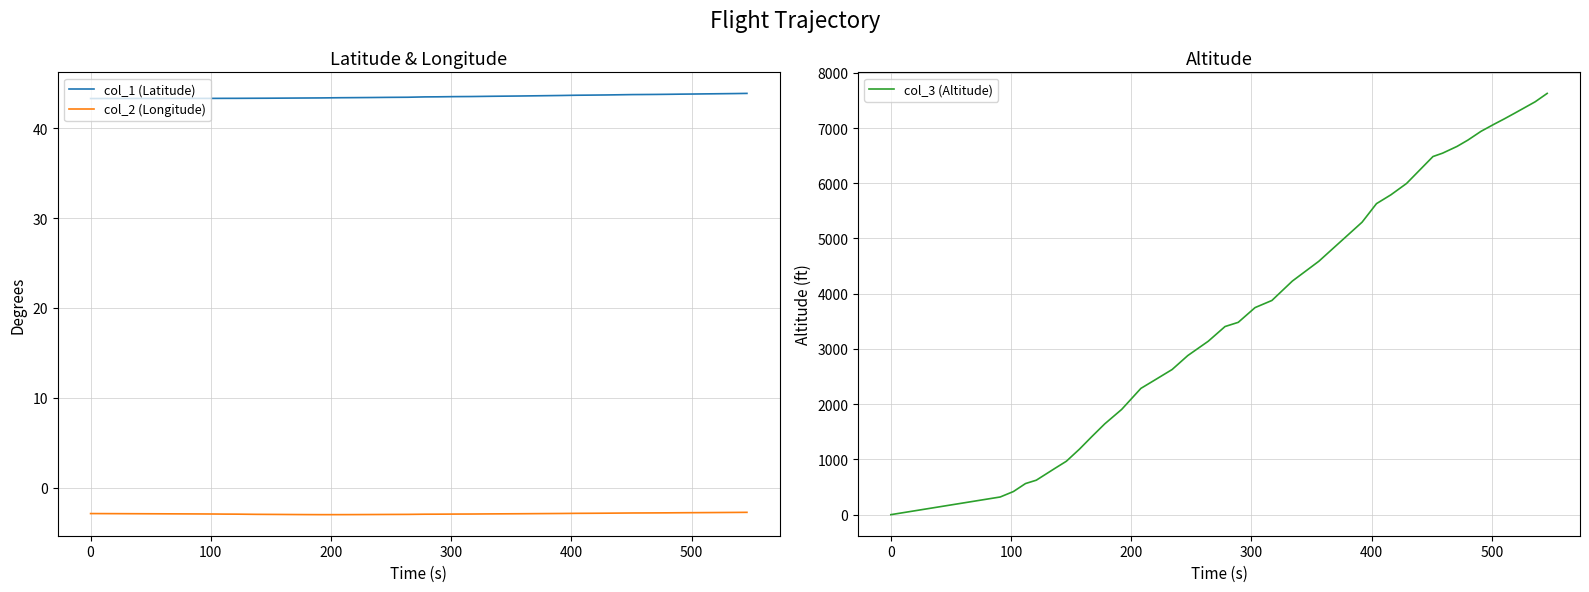

Does the chart have visible grid lines?

Yes